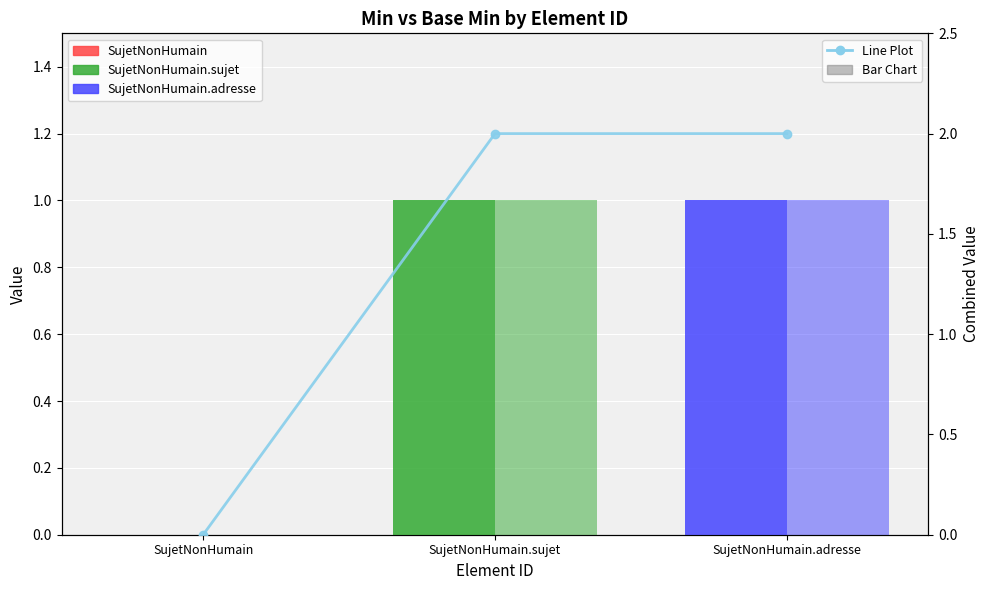

What is the sum of the Line Plot values at SujetNonHumain.adresse and SujetNonHumain?

2